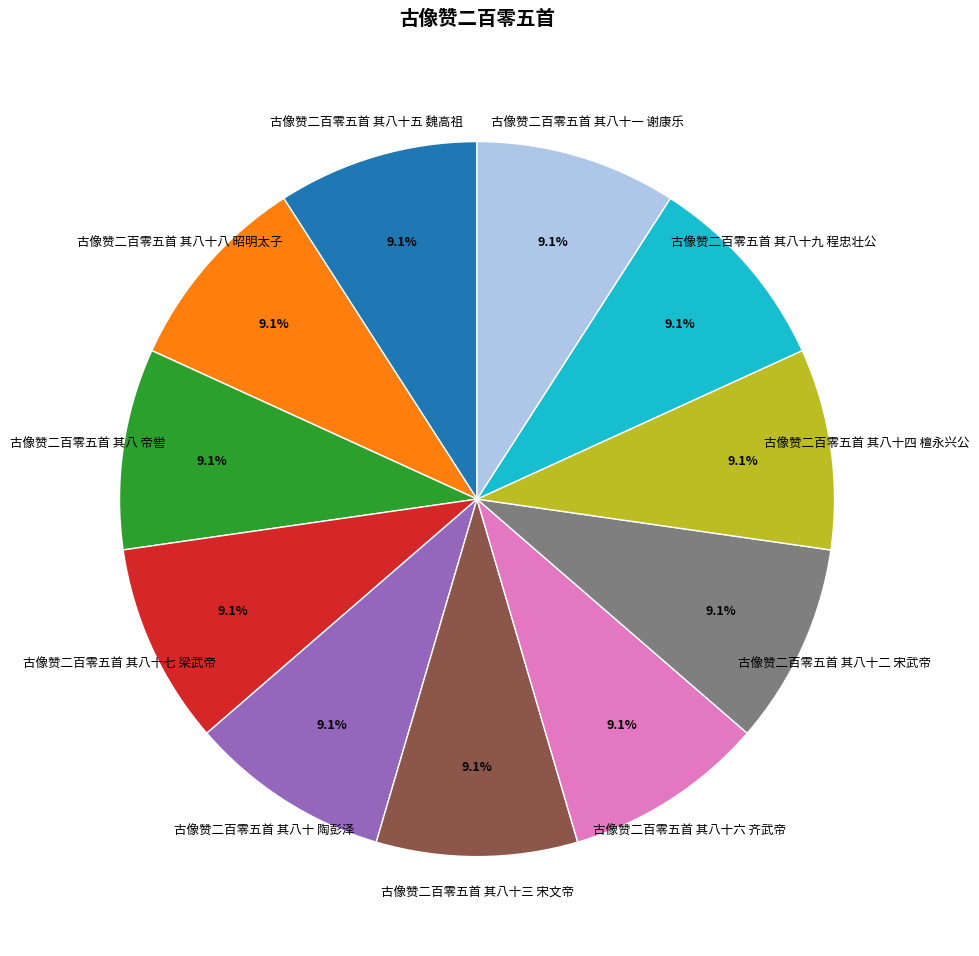

What is the ratio of the value at 古像赞二百零五首 其八十七 梁武帝 to the value at 古像赞二百零五首 其八十八 昭明太子?

1.0